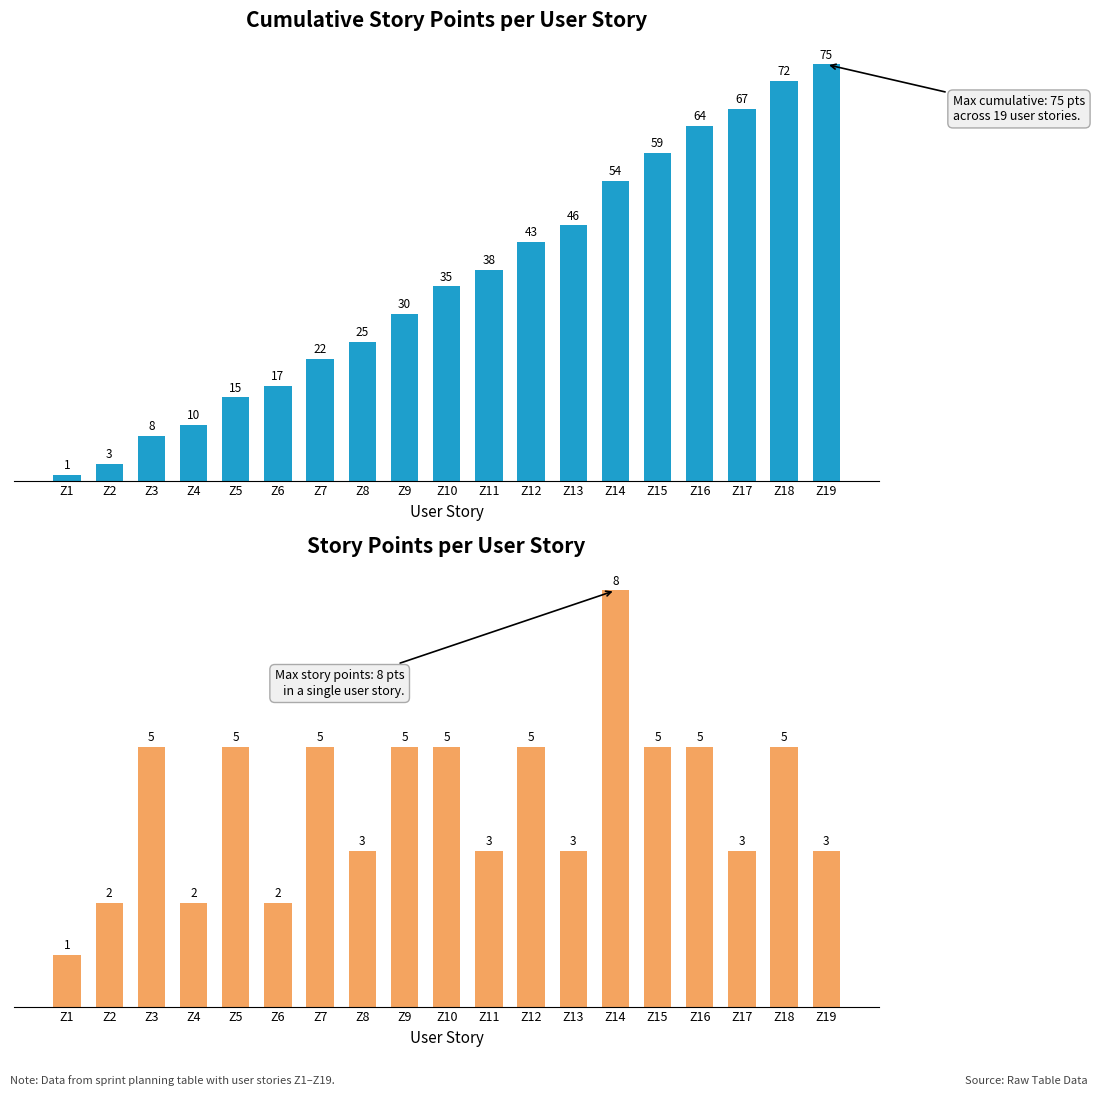

Are the bars grouped side by side (vs. stacked)?

Yes